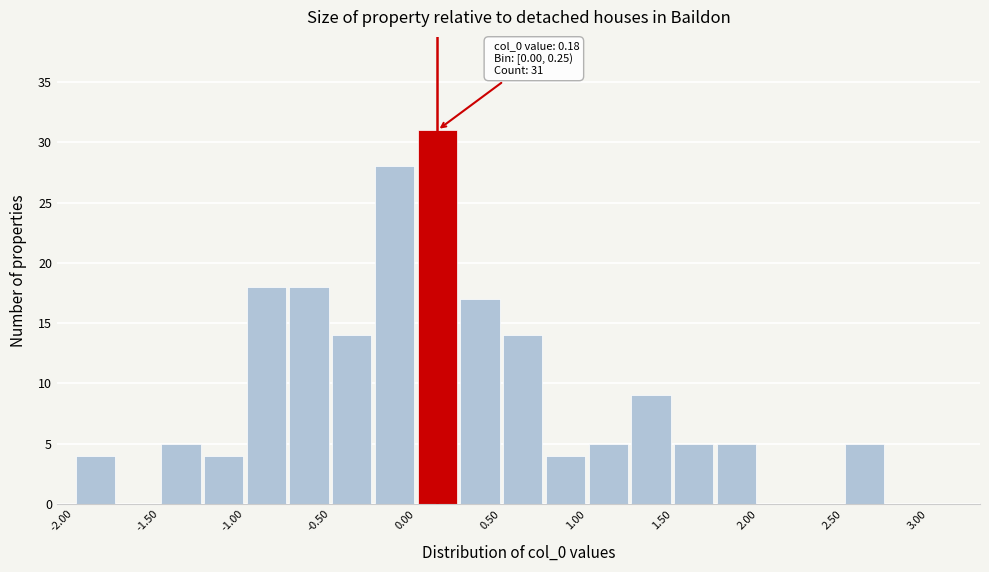

Over which range of the x-axis is the bar tallest?

0.00 to 0.25